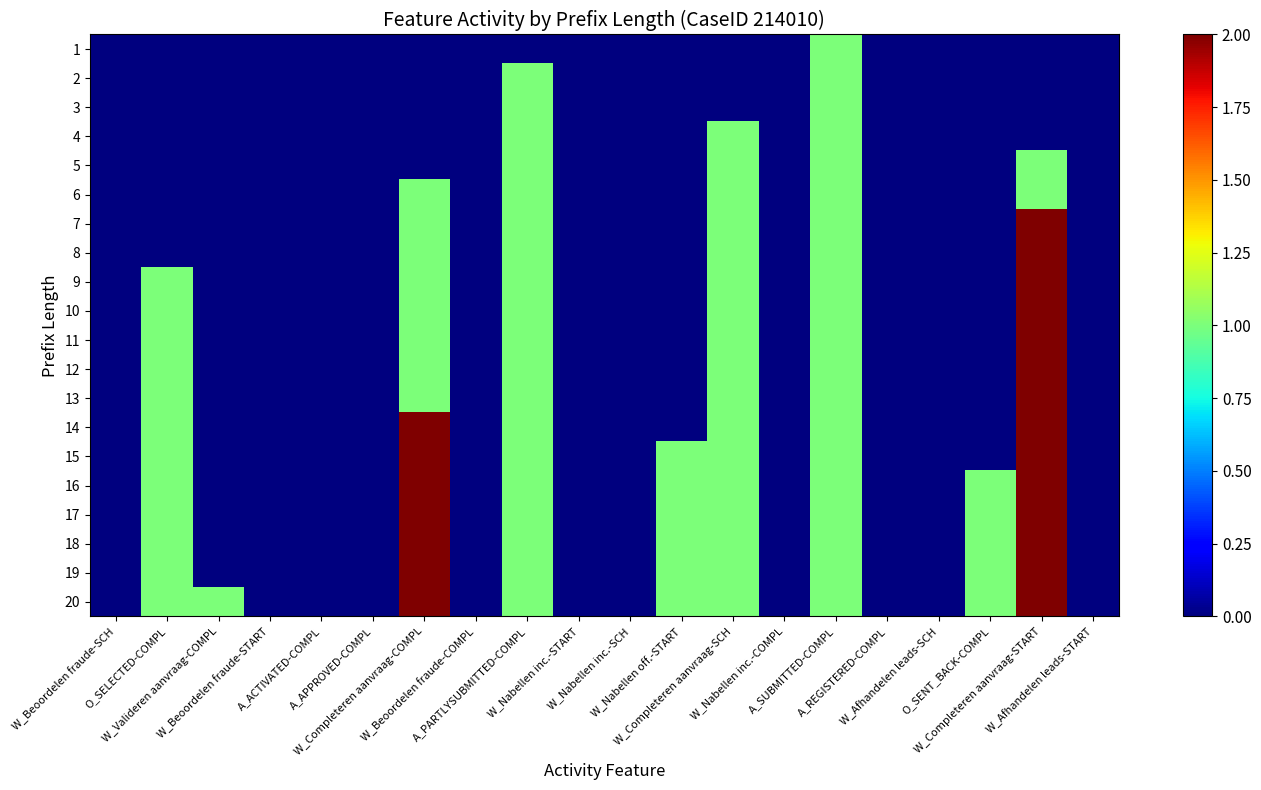

What is the greatest value displayed?

2